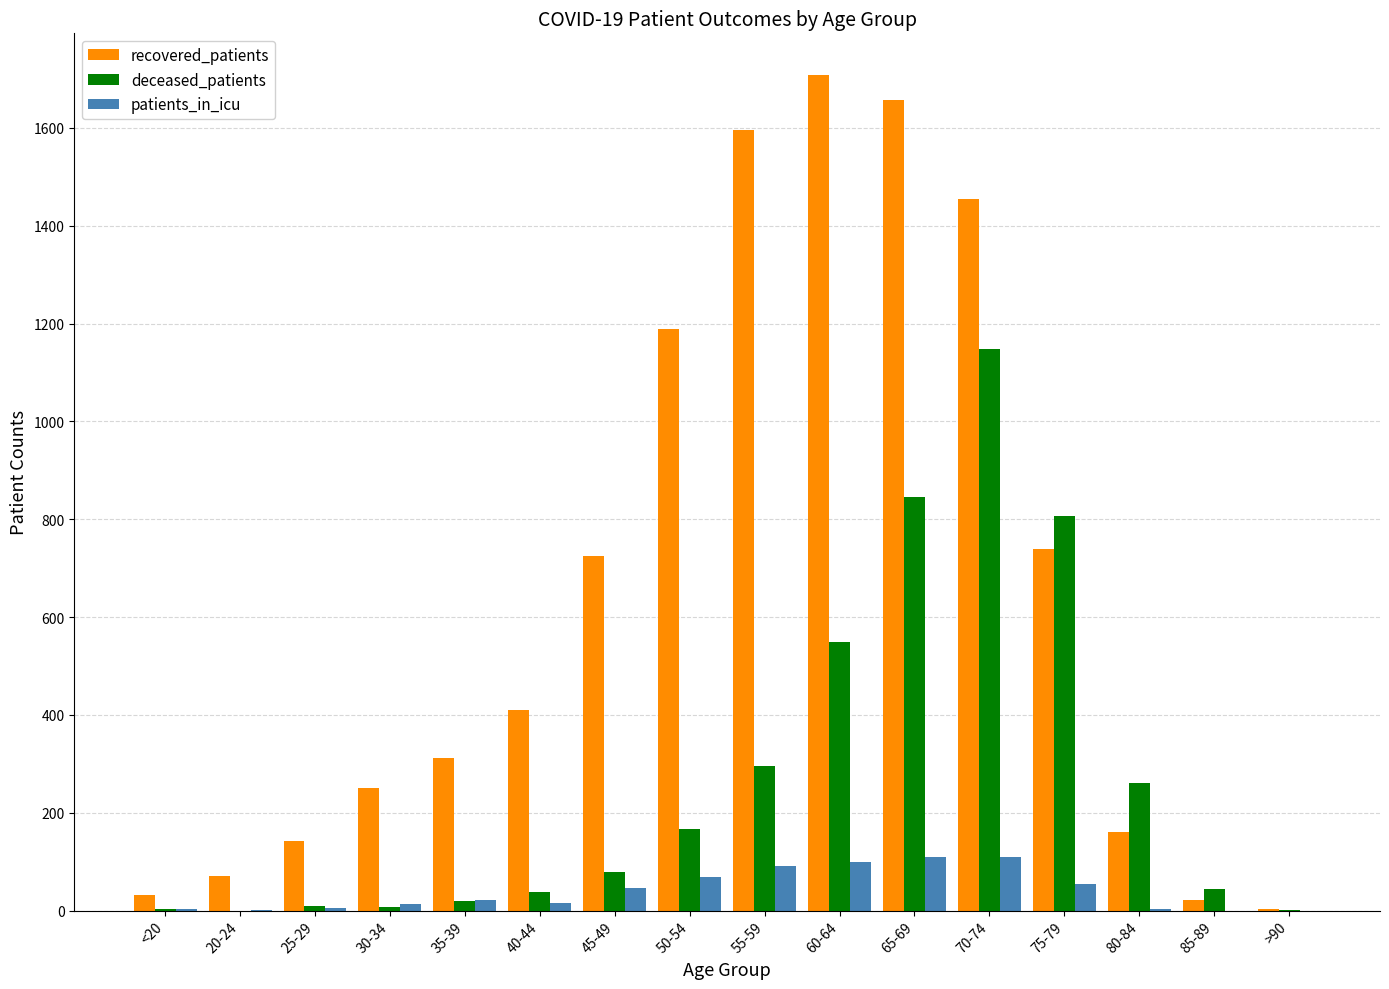

Are the bars grouped side by side (vs. stacked)?

Yes